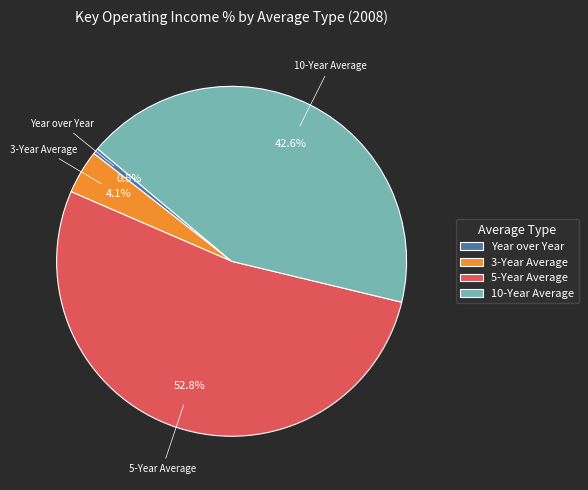

Between Year over Year and 10-Year Average, which is larger?

10-Year Average